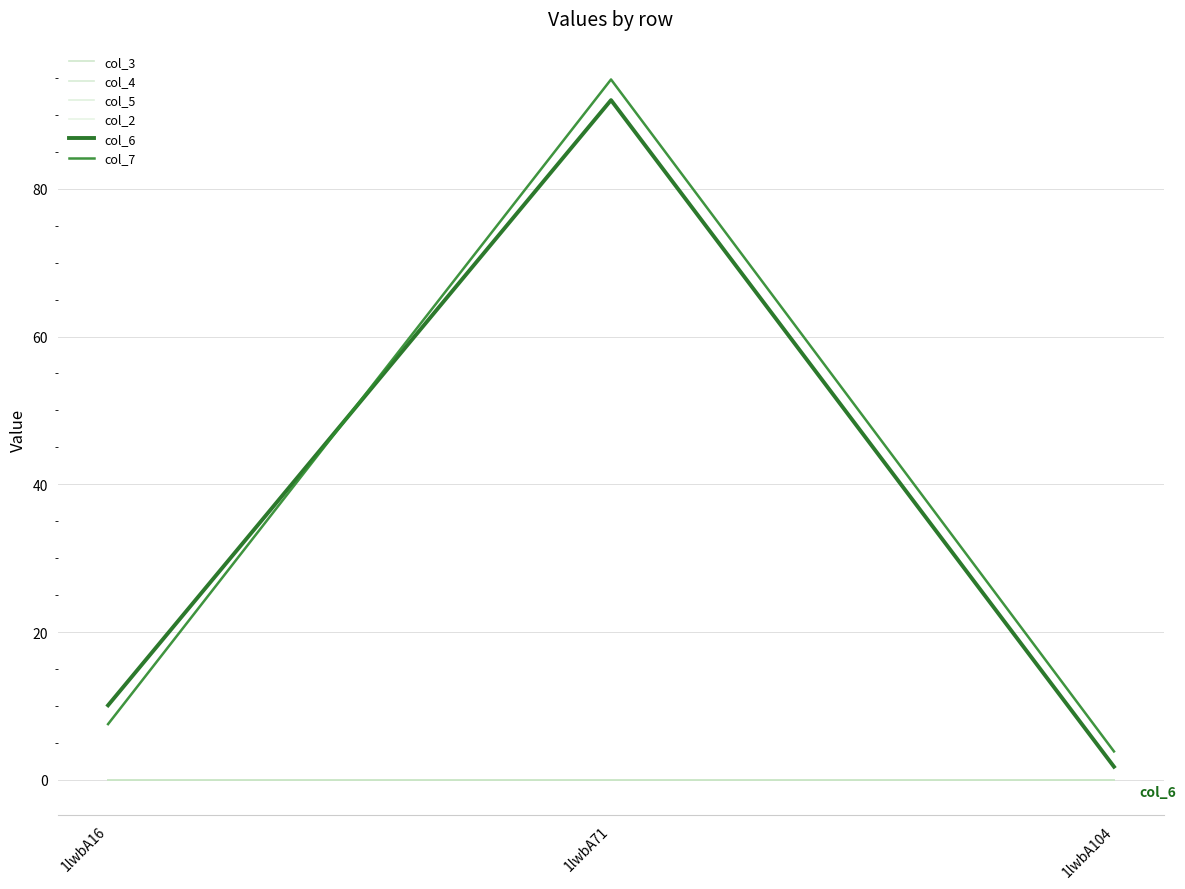

Does the chart have visible grid lines?

Yes